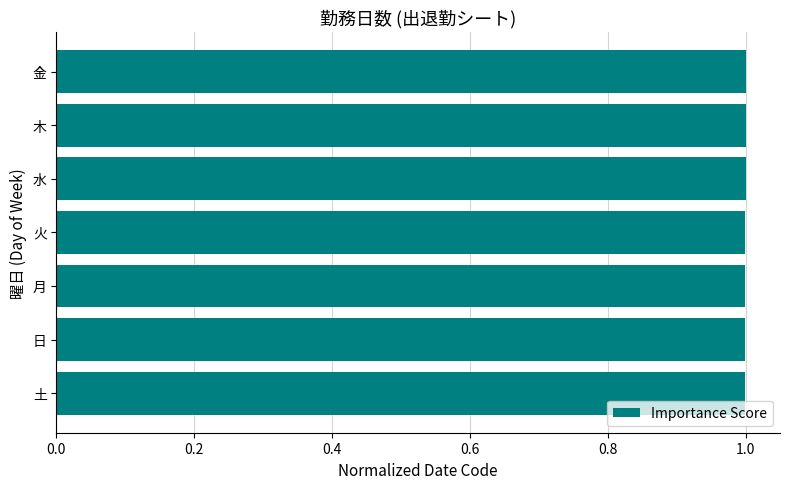

What is the value of the 13th bar from the left?

1.0